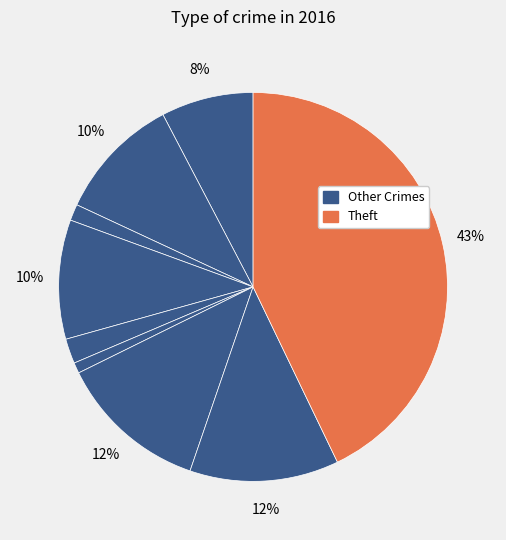

To the nearest percent, what is the average slice percentage?

11%